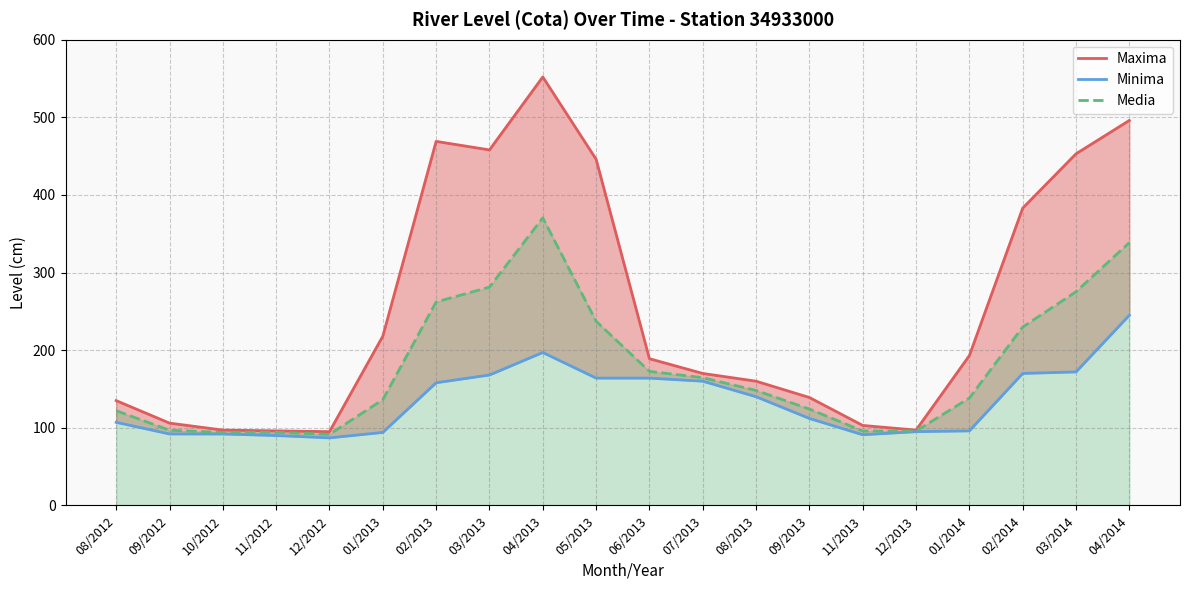

List the series in order of their overall mean, highest first.

Maxima, Media, Minima